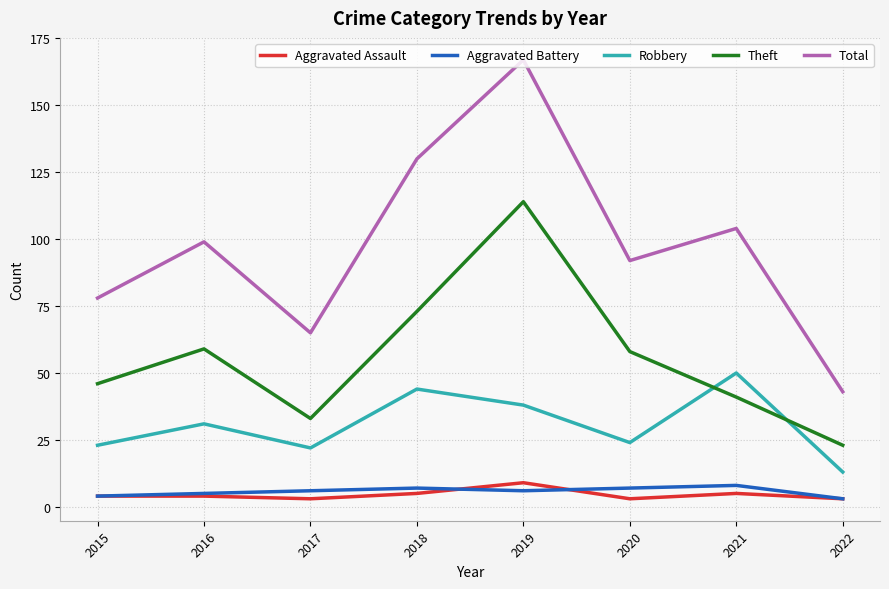

True or false: Total has a value of 134 at 2016.

False